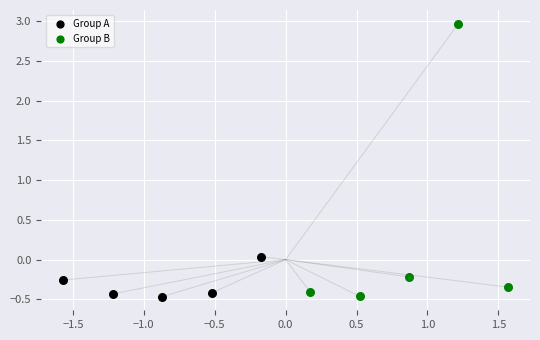

Which series reaches the maximum Y coordinate?

Group B